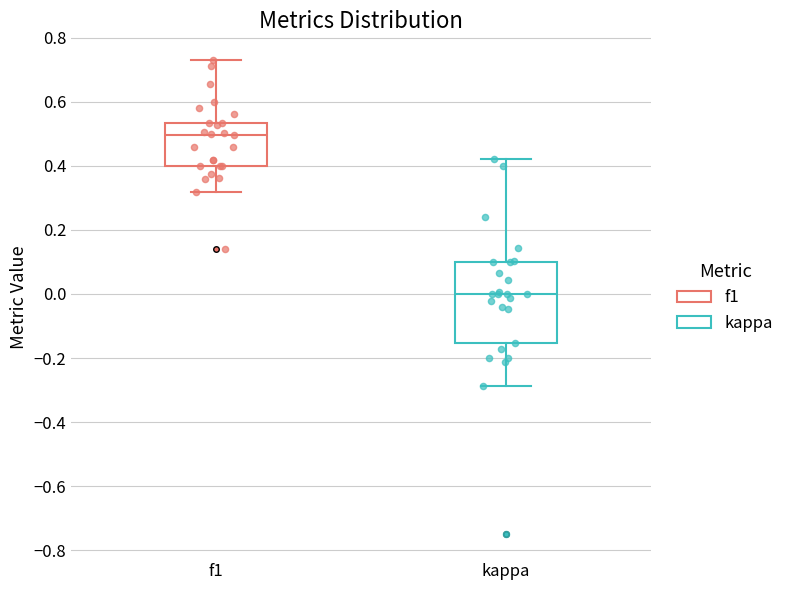

Where is the upper edge of the box for kappa on the y-axis? The values are not printed on the chart, so give them approximately, as read against the axis.

0.10